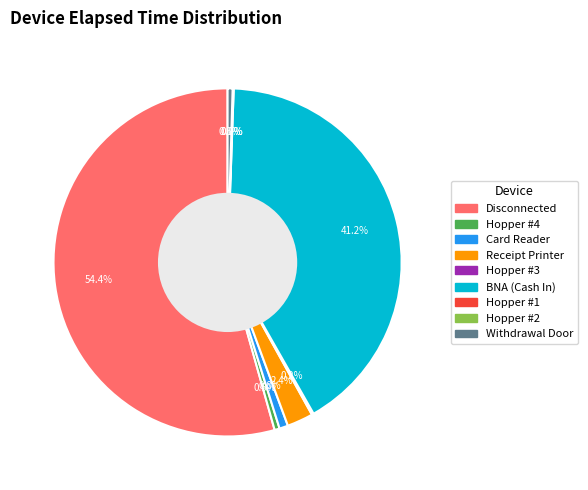

Do Card Reader and Disconnected together represent more than half of the pie?

Yes